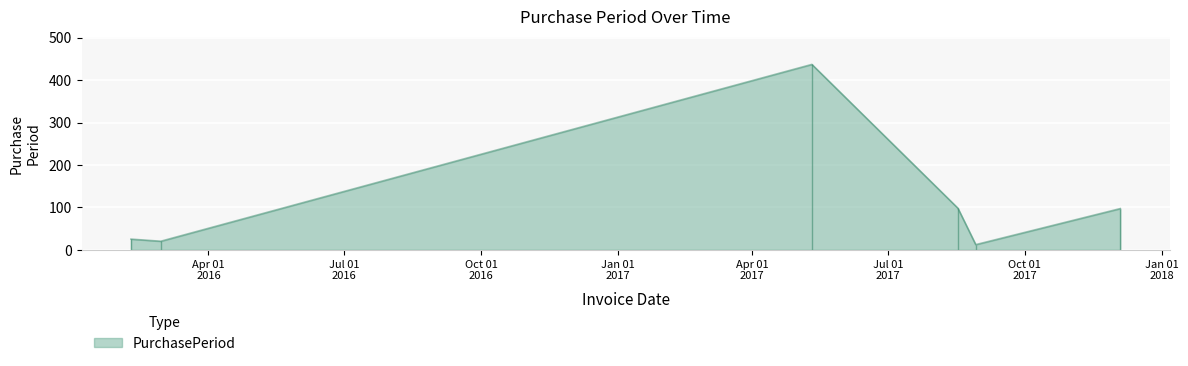

What is the smallest value displayed?

12